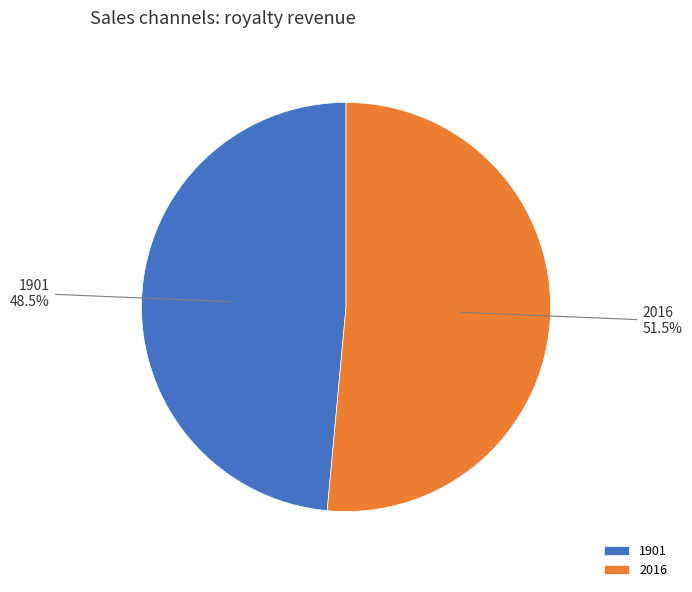

What percentage is NOT represented by 2016?

48.5%